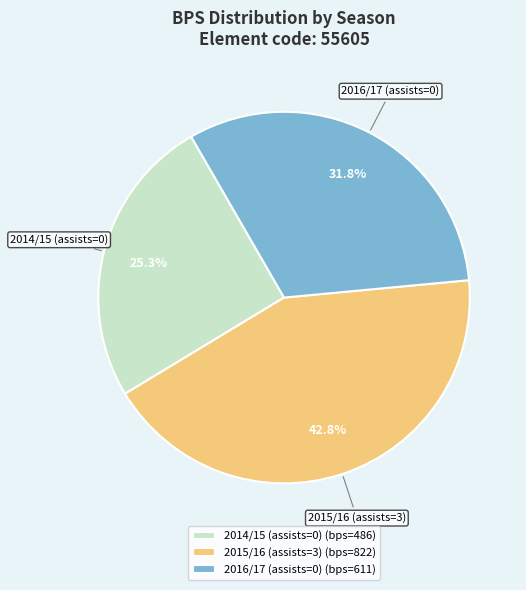

To the nearest percent, what is the combined percentage of 2014/15 (assists=0) and 2016/17 (assists=0)?

57%